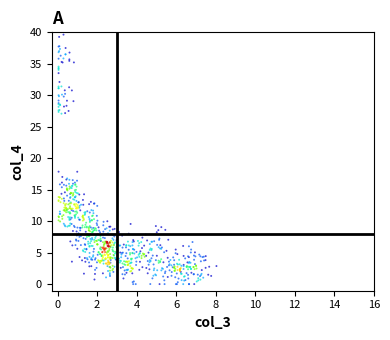

What is the range of X values (max minus min)?

8.0